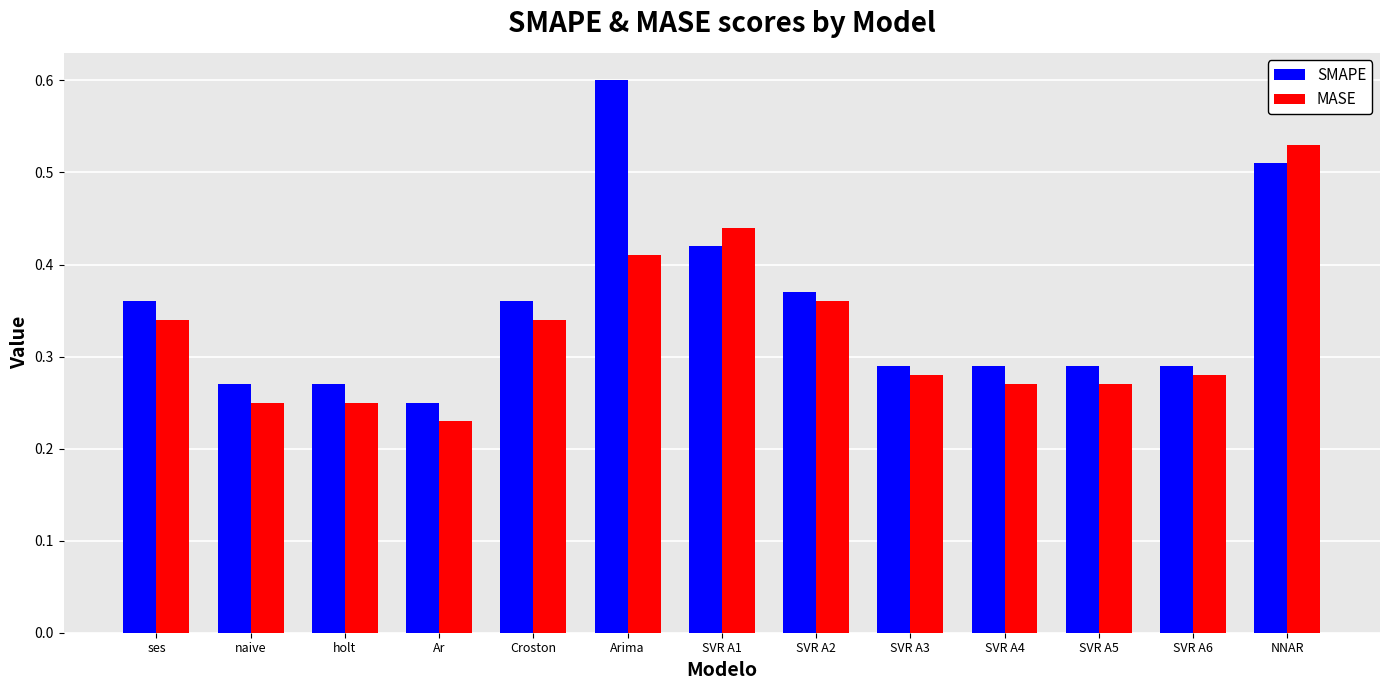

How many SMAPE values are between 0 and 1?

13